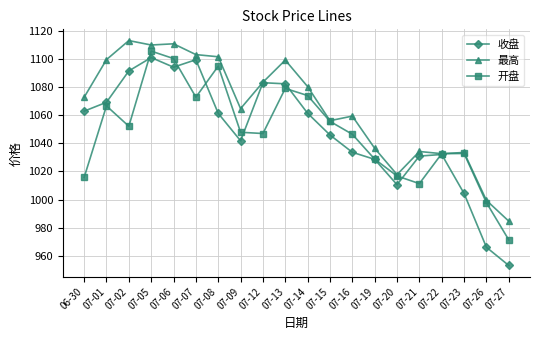

The 最高 series shows 1034.2 at 07-21. True or false?

True